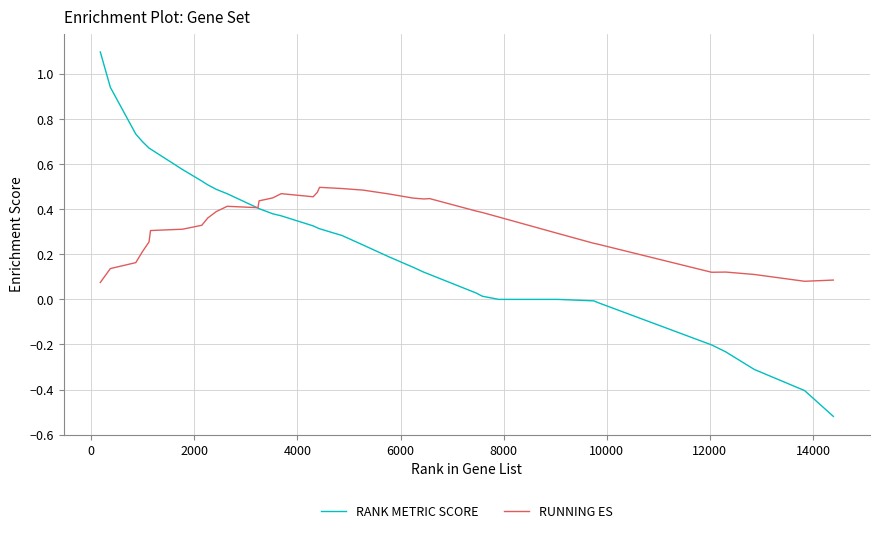

Which series has the widest spread of values?

RANK METRIC SCORE